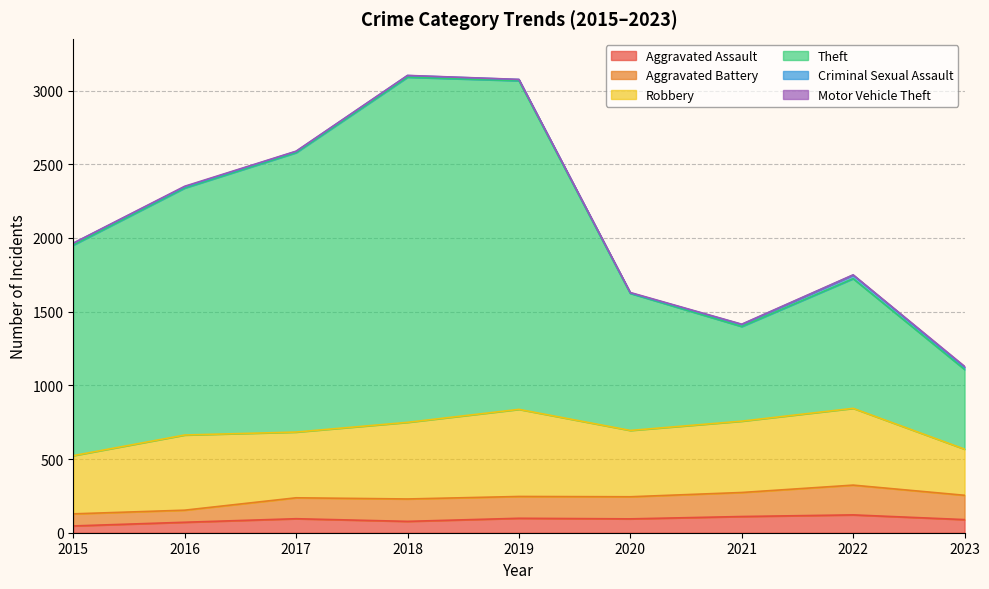

What is the highest value of the Aggravated Assault series?

121